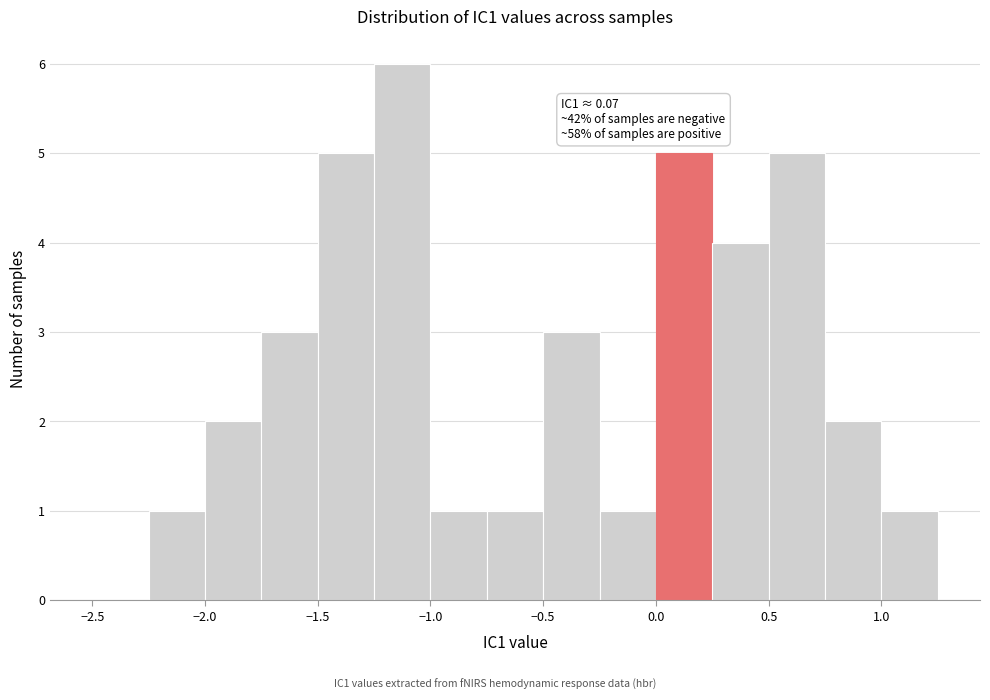

Which range on the x-axis has the tallest bar?

-1.25 to -1.00